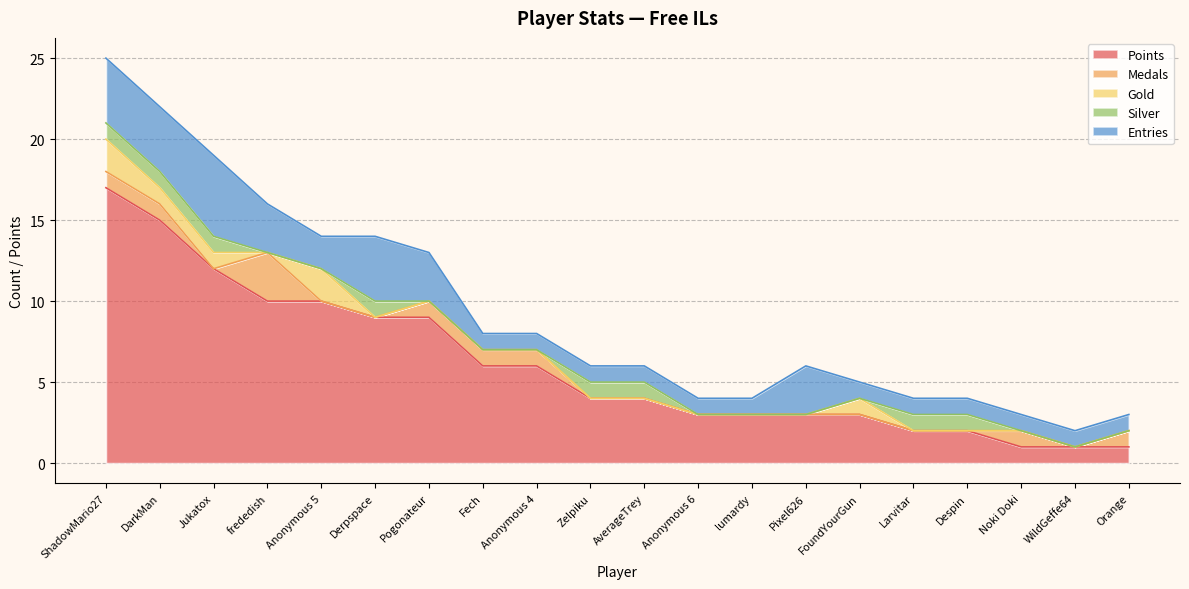

What is the difference between the maximum and second lowest values in the Gold series?

2